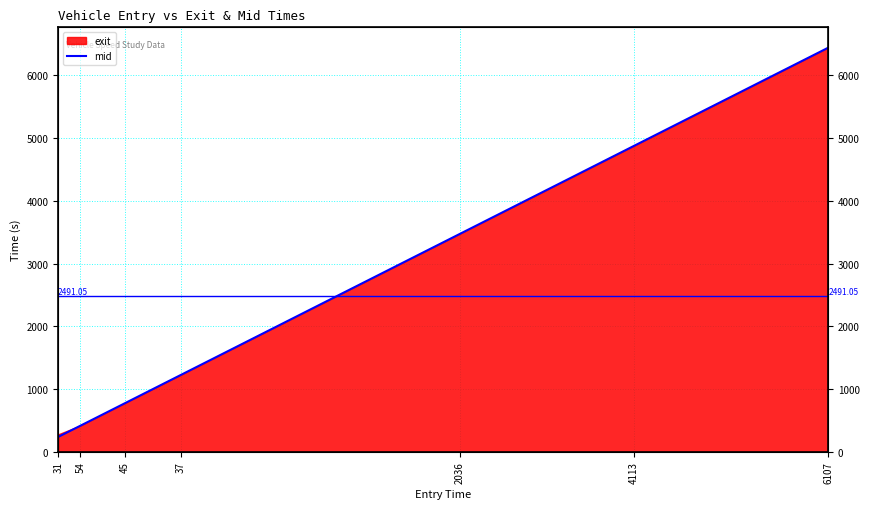

How many lines are shown in the chart?

1